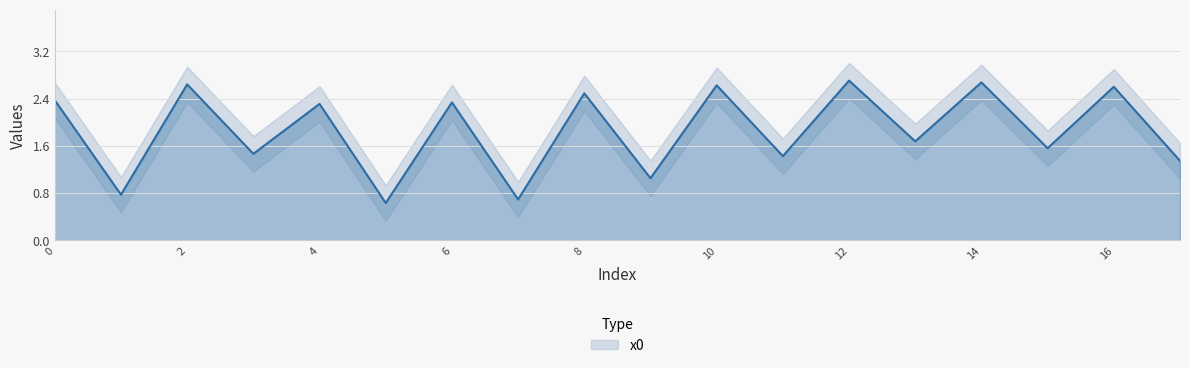

List the labels in order of value, largest first.

12, 14, 2, 10, 16, 8, 0, 6, 4, 13, 15, 3, 11, 17, 9, 1, 7, 5